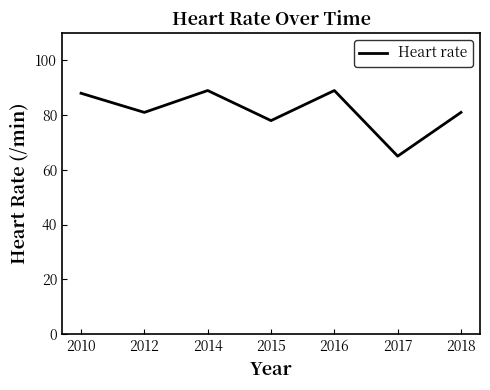

What value does the data have at 2014, to the nearest 5?

90